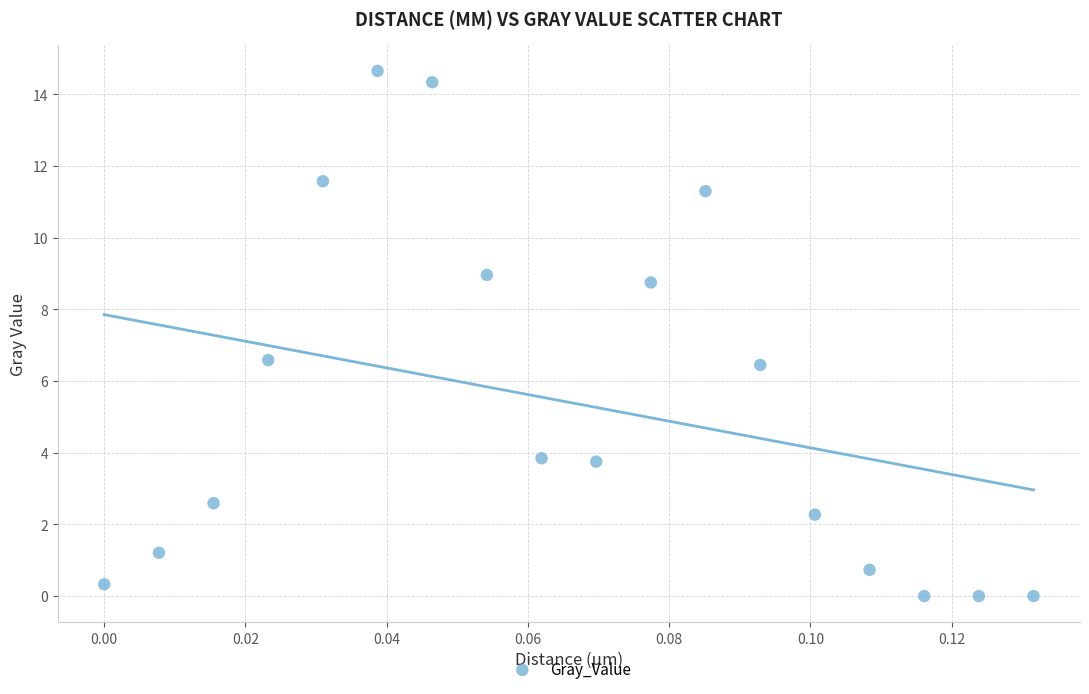

What is the range of Y values (max minus min)?

14.7